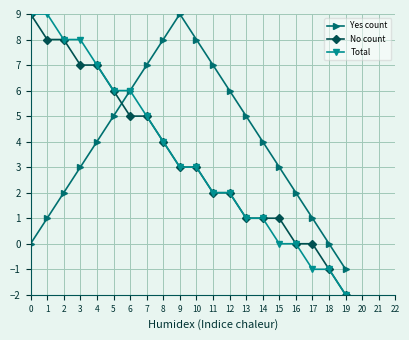

At 1, list the series in order from largest to smallest.

Total, No count, Yes count